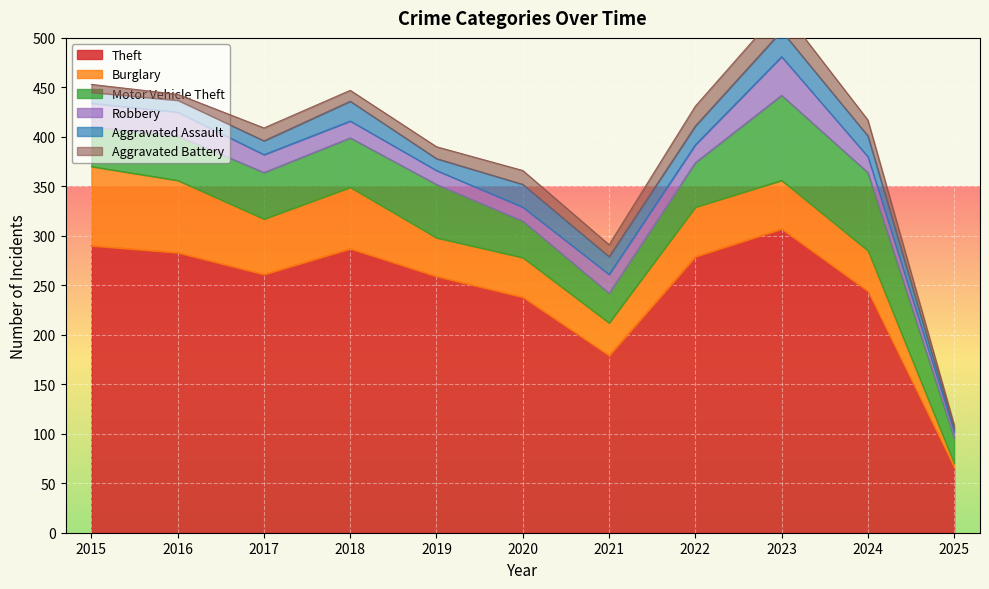

Does the chart display data point markers on the line(s)?

No